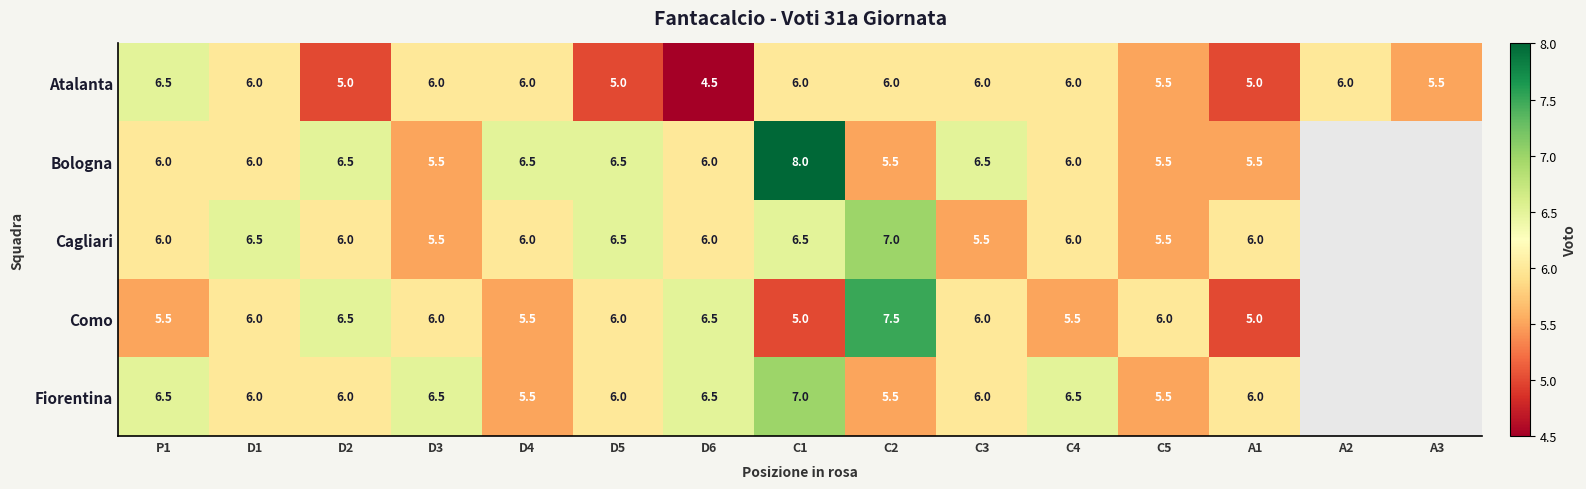

At which category does the chart reach its peak across all series?

C1